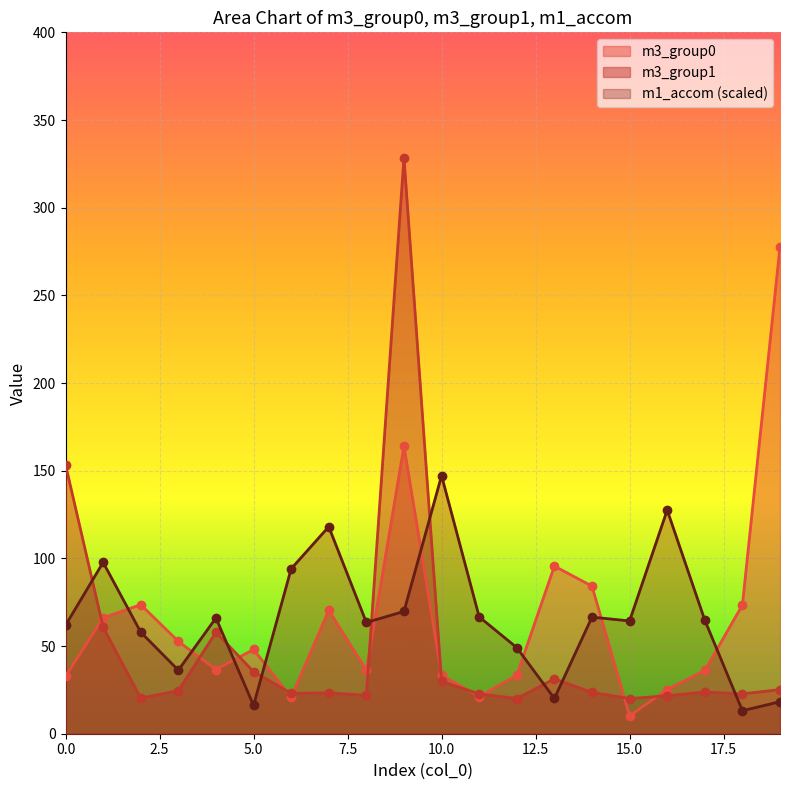

Which series has the largest total across all categories?

m1_accom